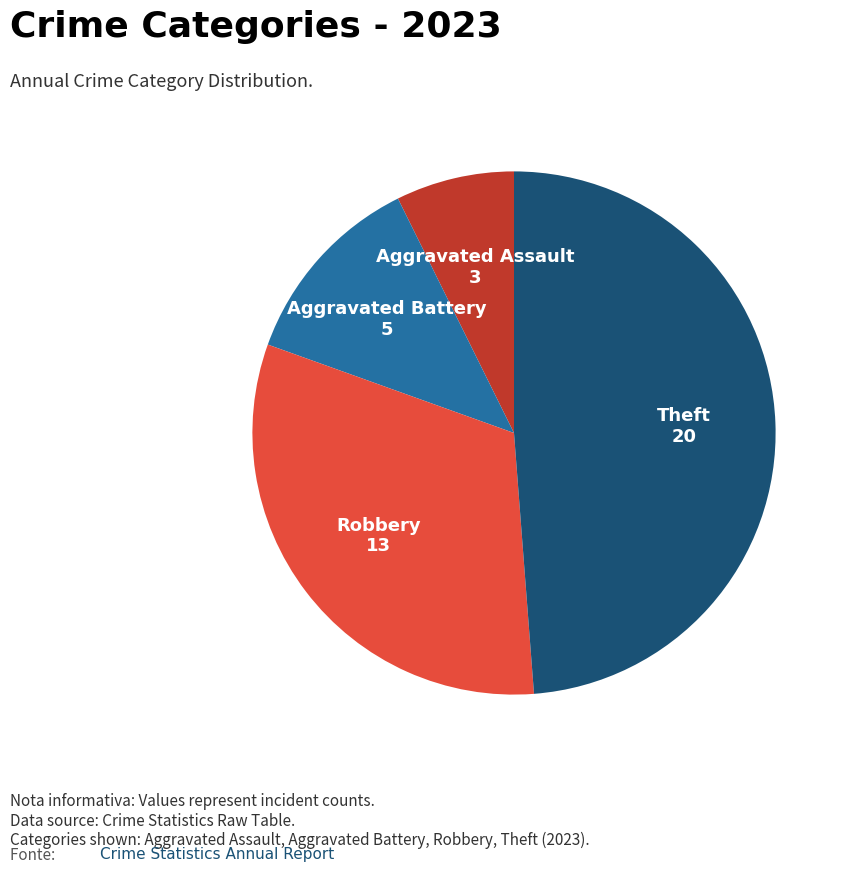

Combined, do Theft and Aggravated Assault account for over 50%?

Yes